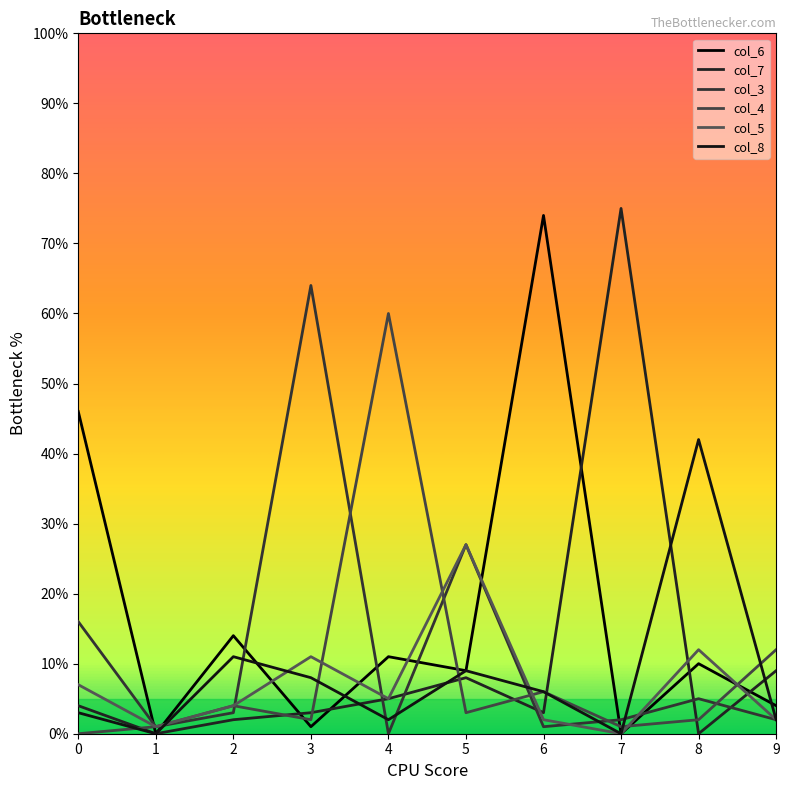

How many lines are shown in the chart?

6